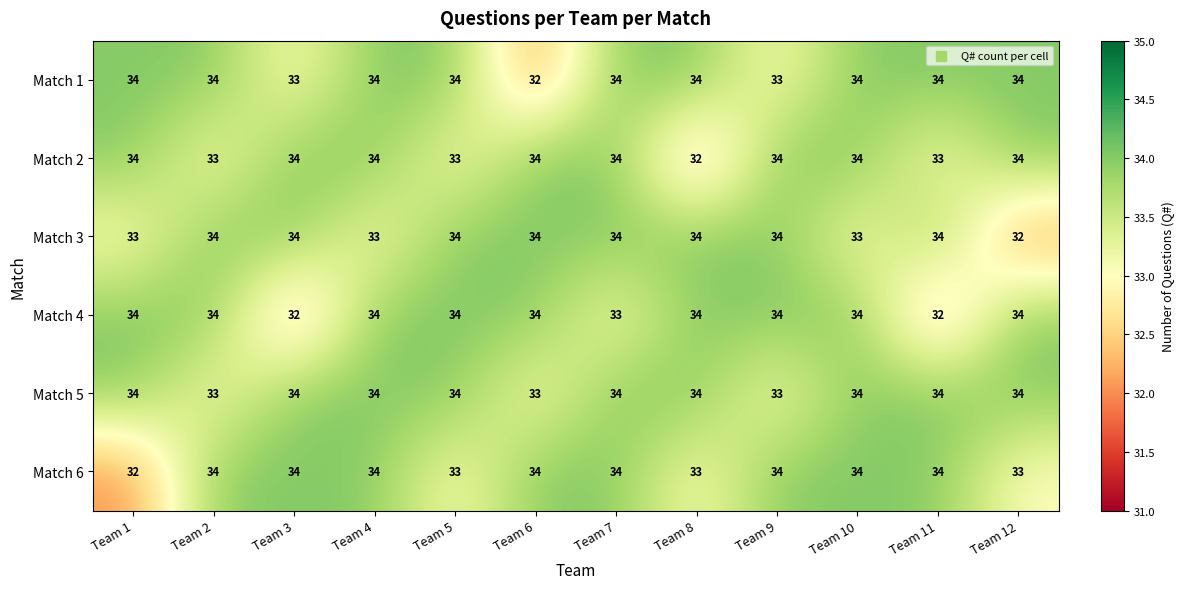

What is the sum of the Match 3 values at Team 8 and Team 12?

66